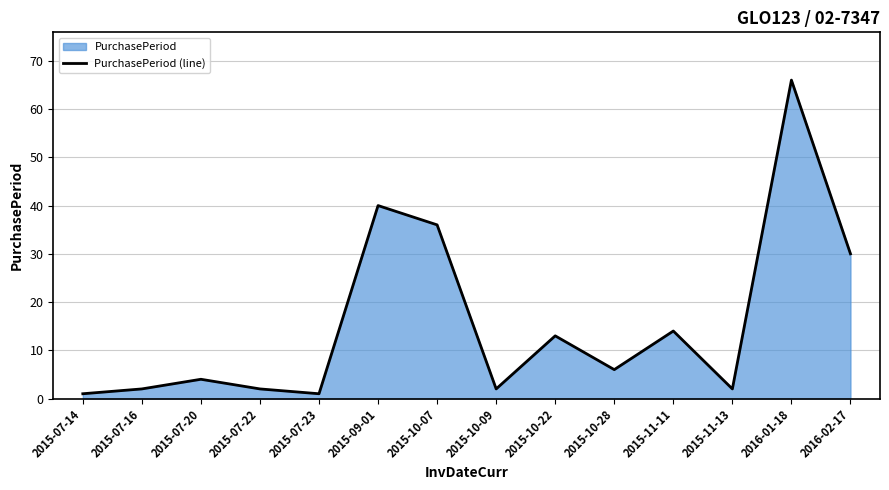

The chart shows a value of 4 at 2015-10-22. True or false?

False